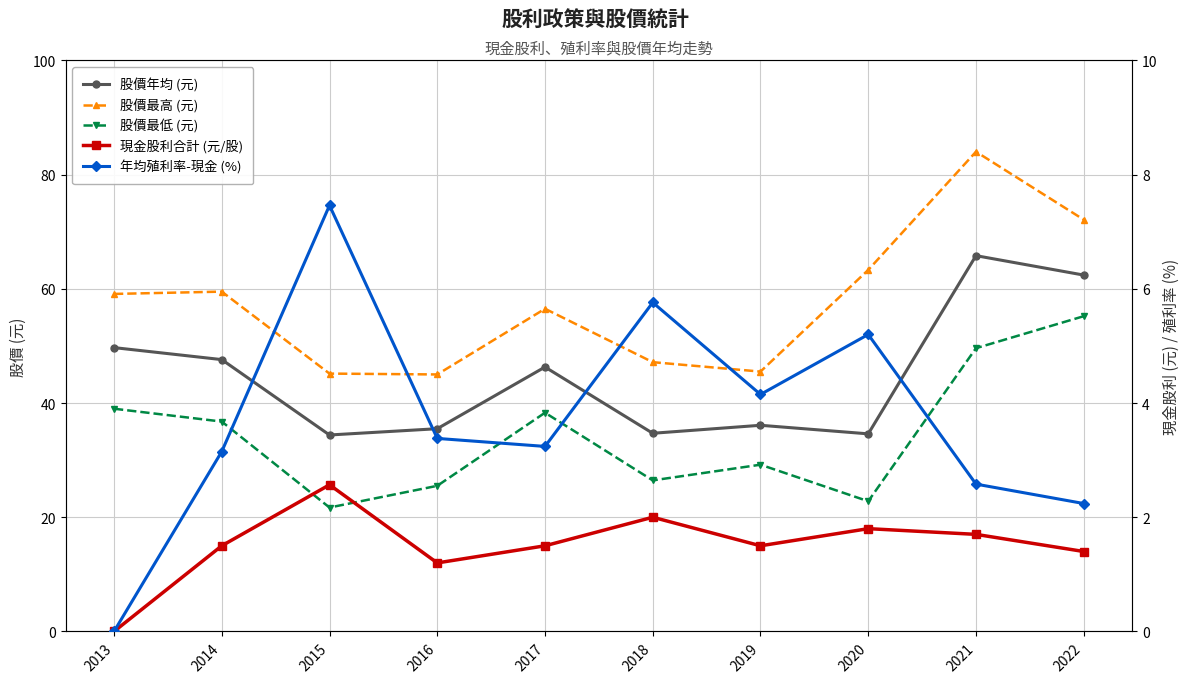

At how many categories does at least one series exceed 83?

1